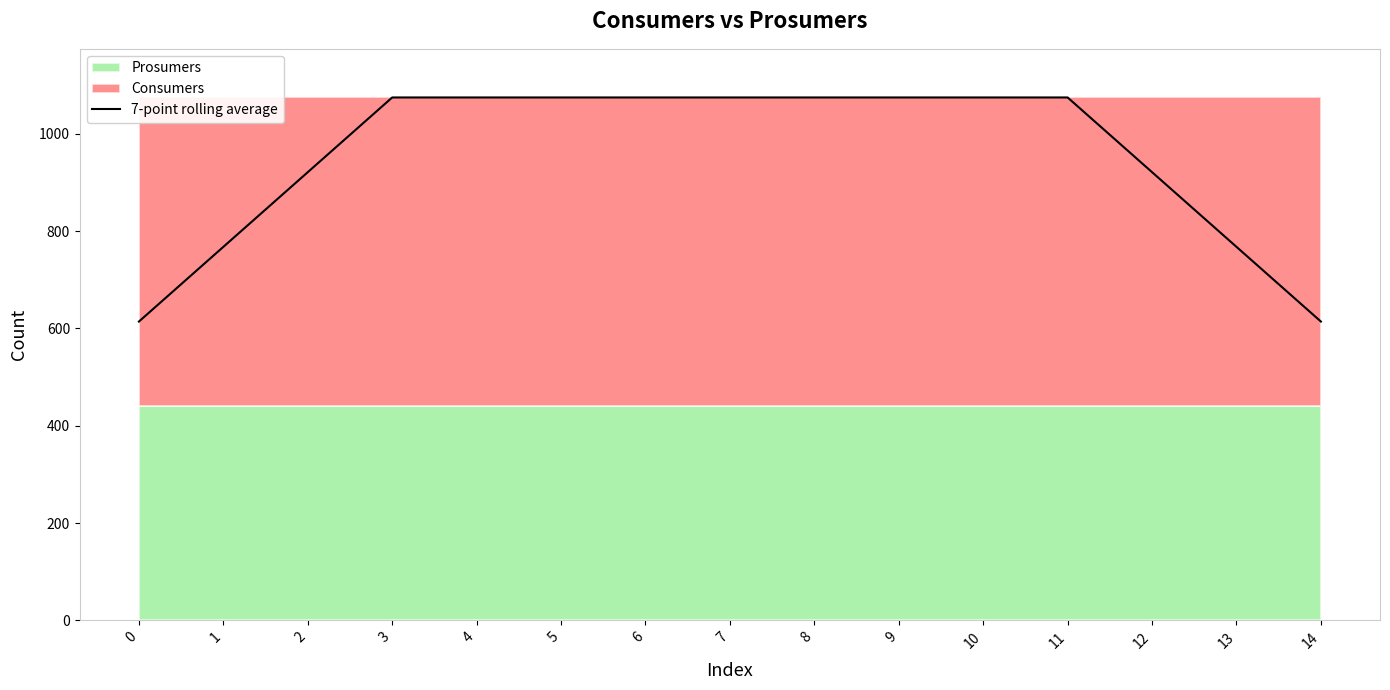

What is the value of the 15th point from the left?

614.3